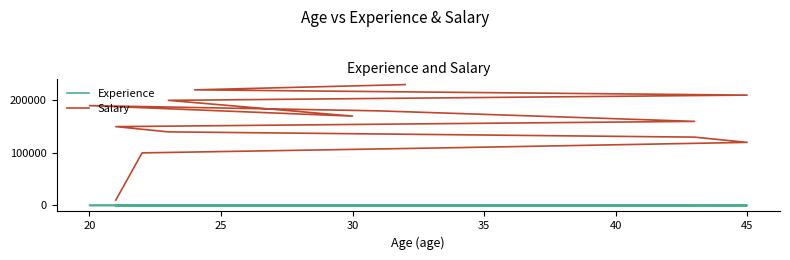

Reading right to left, transcribe all the data shown in this chart.

Experience: 15	14	13	12	11	10	9	8	7	6	5	4	3	2	1
Salary: 230000	220000	210000	200000	170000	190000	180000	160000	150000	140000	130000	120000	110000	100000	10000